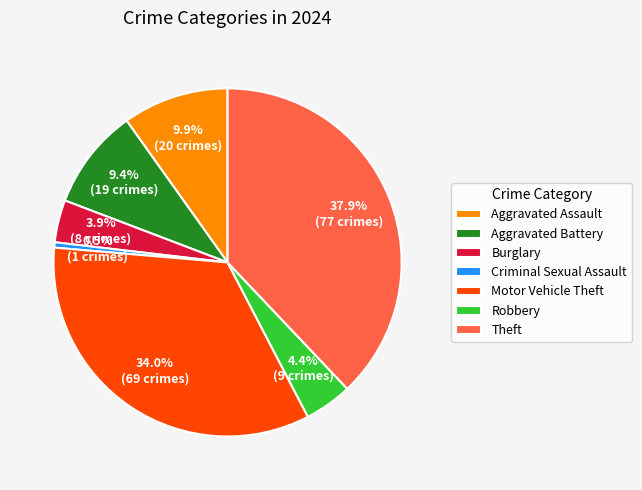

The Burglary slice represents 4% of the pie. True or false?

True